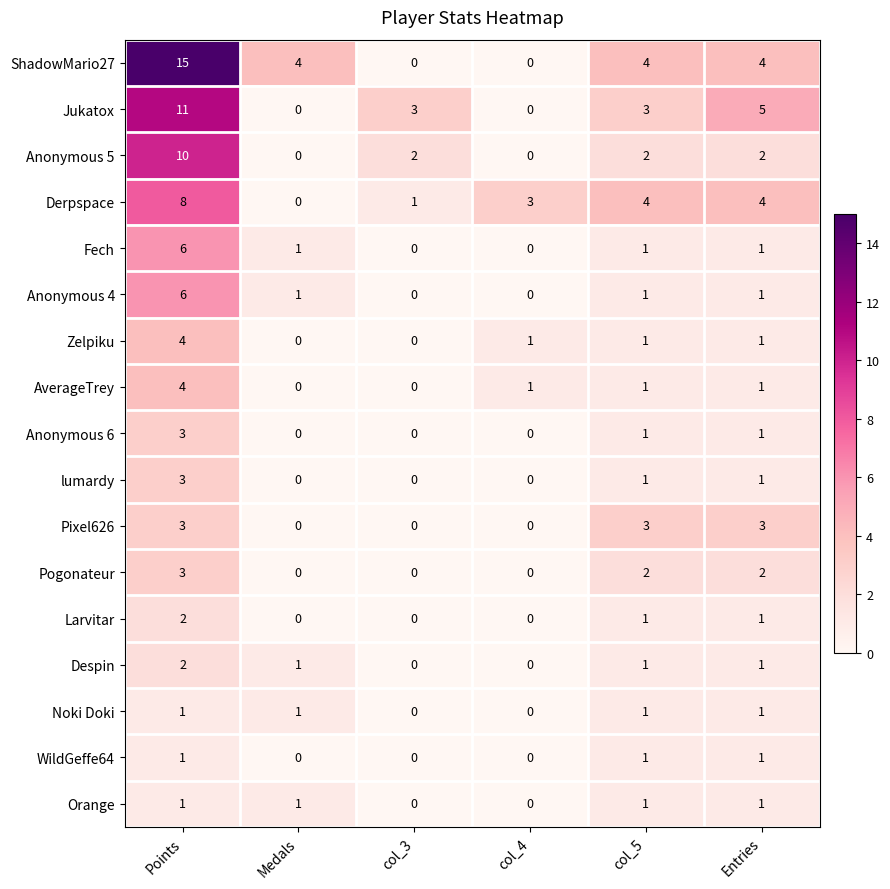

Which series has the largest range (max minus min)?

ShadowMario27